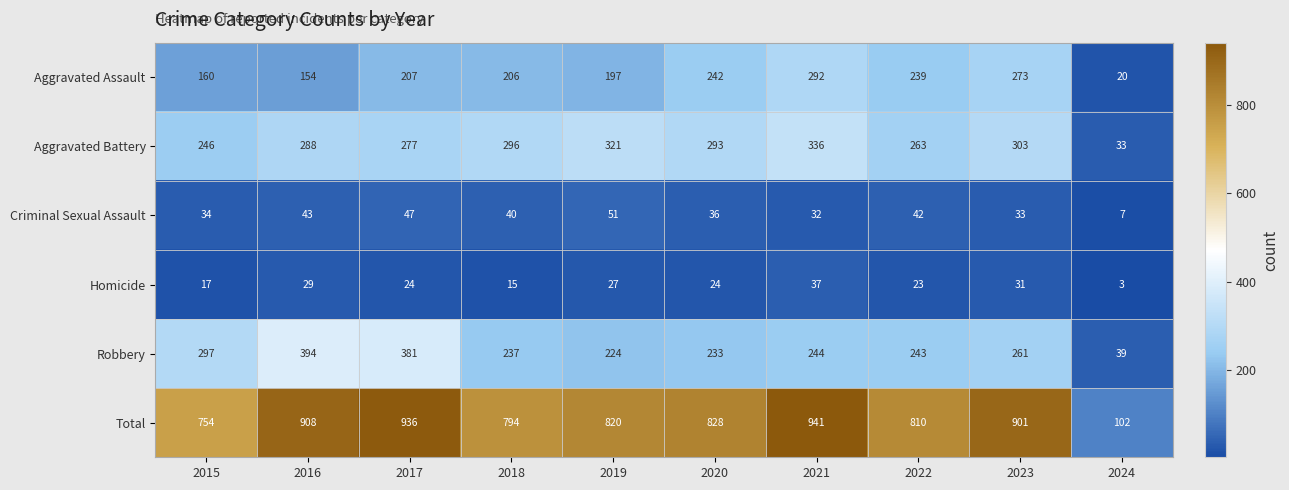

What is the difference between the Robbery values at 2015 and 2021?

53